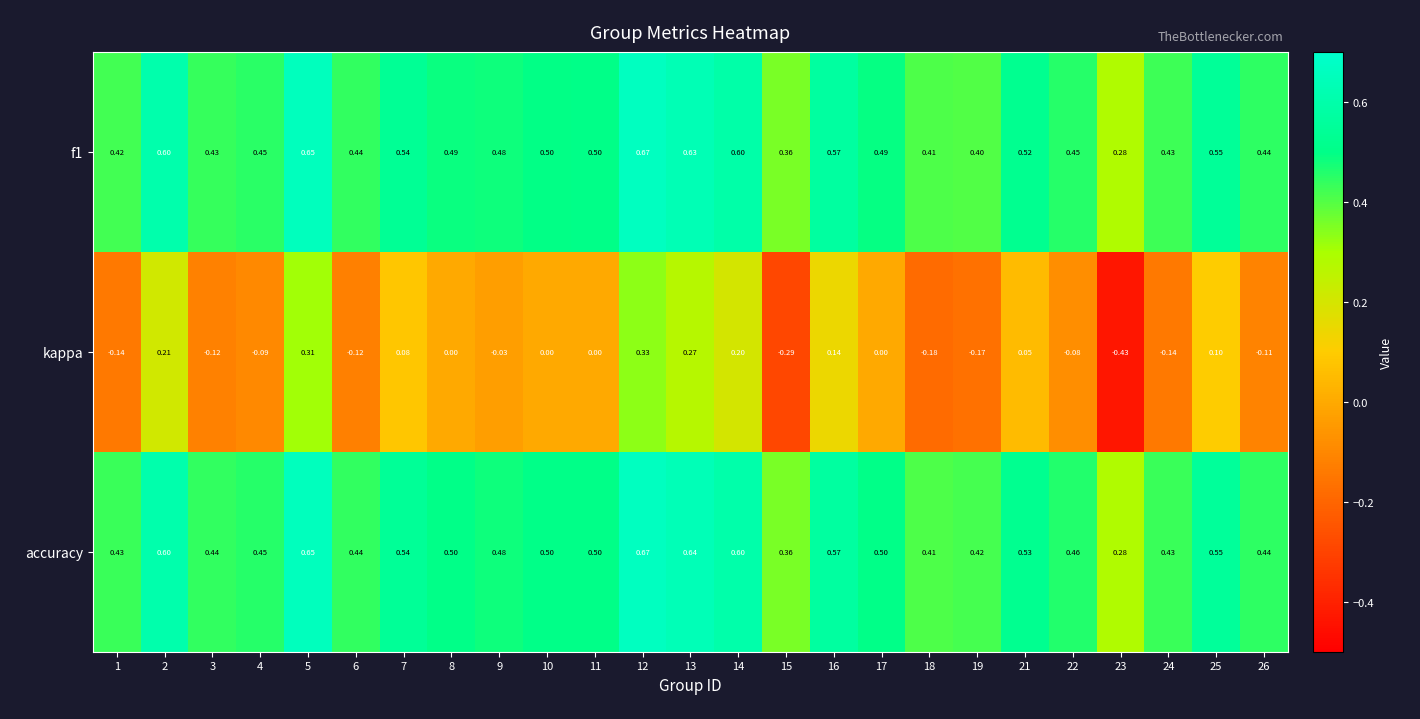

Between 11 and 18, which series saw the biggest shift?

kappa